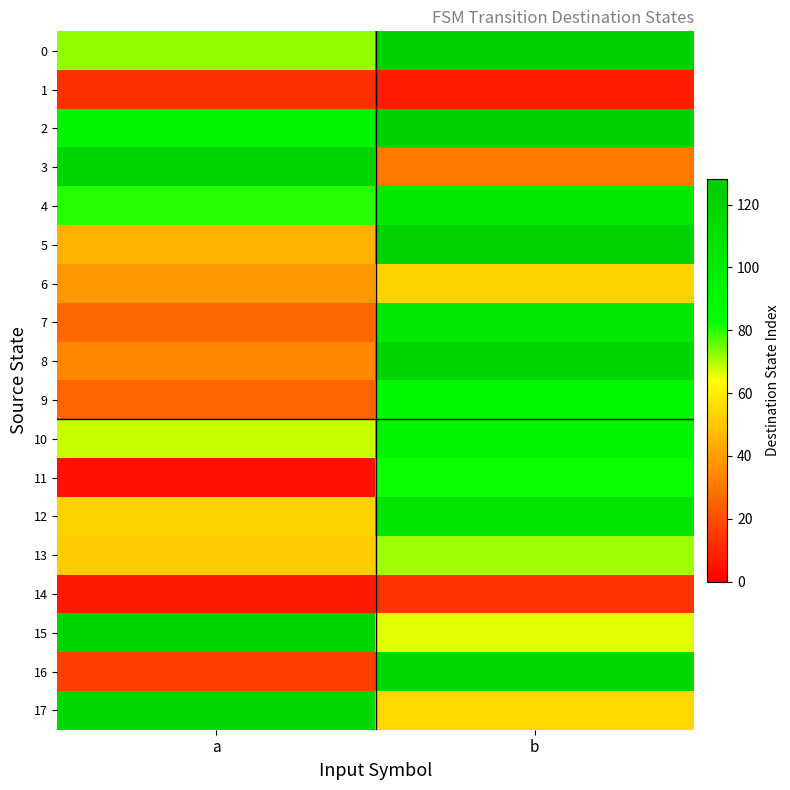

Reading left to right, list all the values displayed in this chart.

0: a=72	b=122
1: a=12	b=7
2: a=92	b=122
3: a=119	b=30
4: a=80	b=101
5: a=45	b=121
6: a=38	b=53
7: a=26	b=102
8: a=34	b=119
9: a=25	b=89
10: a=68	b=90
11: a=4	b=82
12: a=53	b=106
13: a=51	b=71
14: a=6	b=13
15: a=120	b=66
16: a=16	b=117
17: a=117	b=54